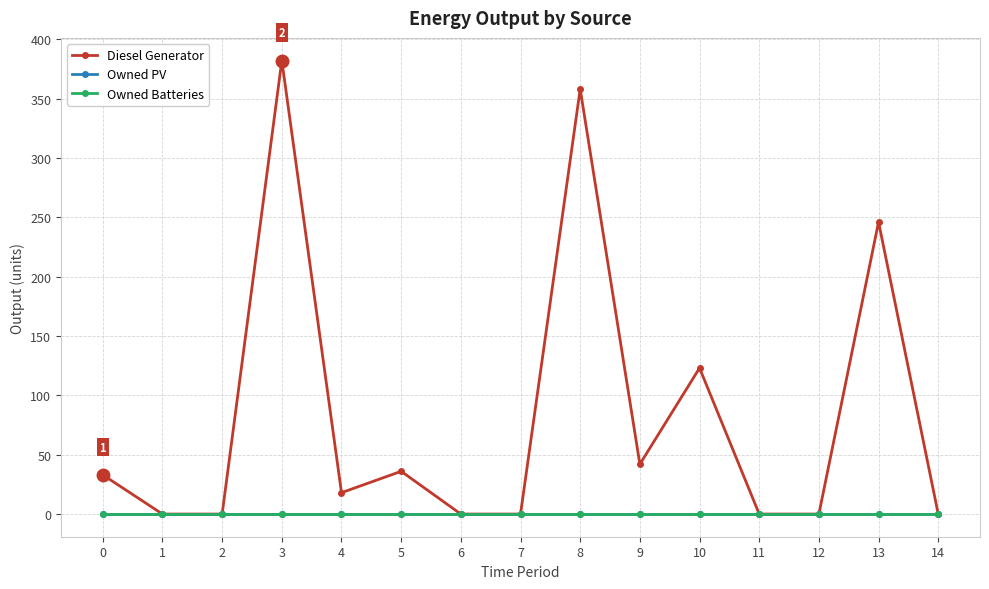

Does the chart have visible grid lines?

Yes